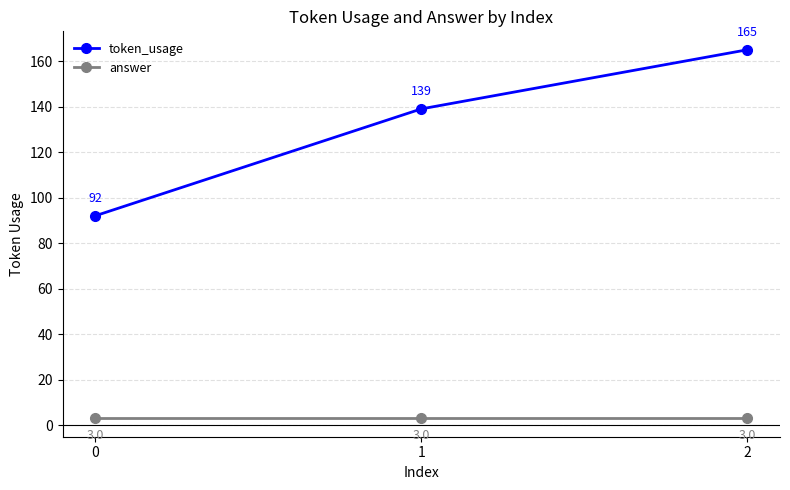

True or false: answer has a value of 3 at 2.

True